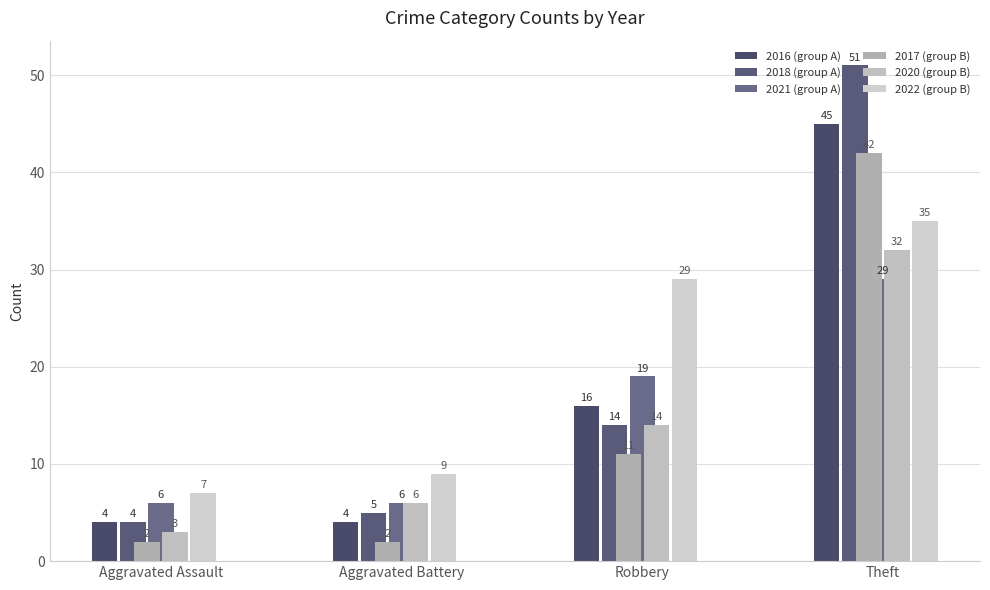

What is the sum of the 2017 (group B) values at Aggravated Assault and Theft?

44